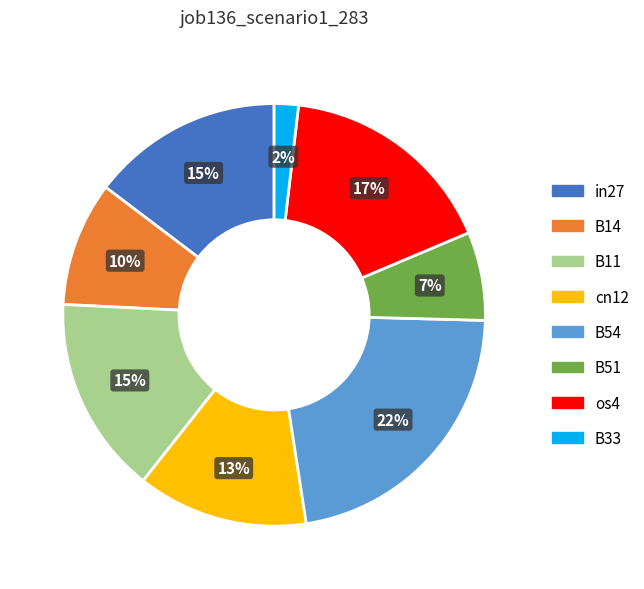

To the nearest percent, what is the average slice percentage?

12%